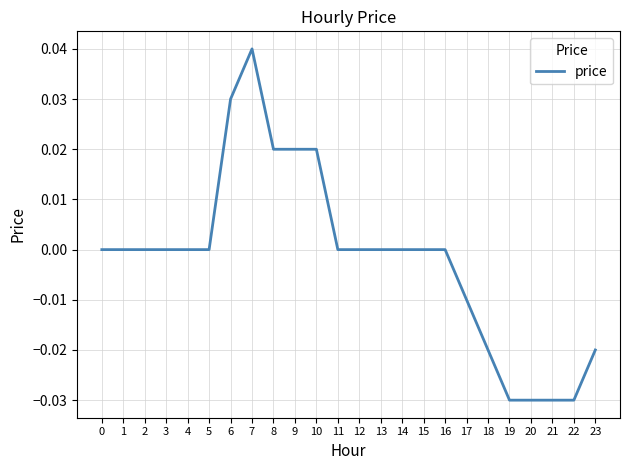

The value at 22 is -0.0. True or false?

True